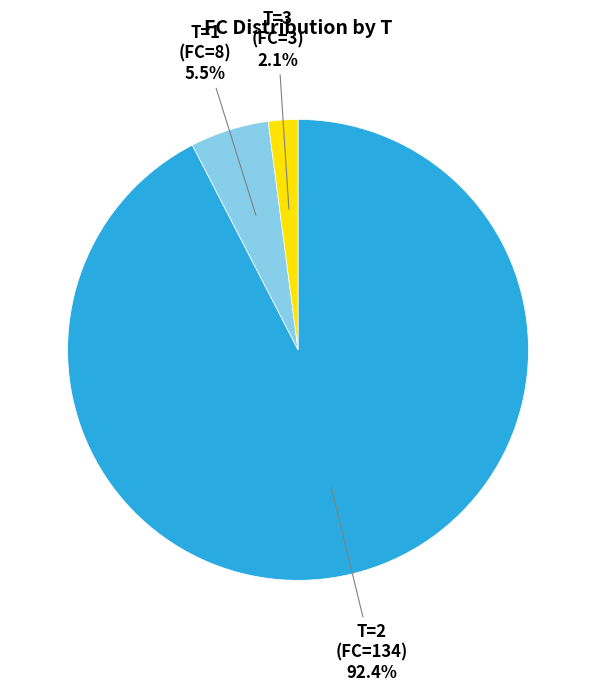

What portion of the pie excludes T=2 (FC=134)?

7.6%